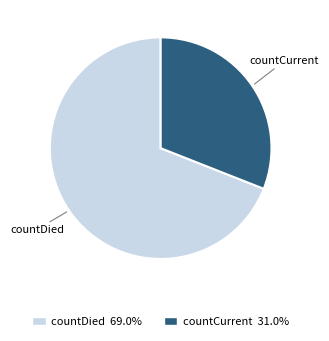

Rank the categories by value from lowest to highest.

countCurrent, countDied